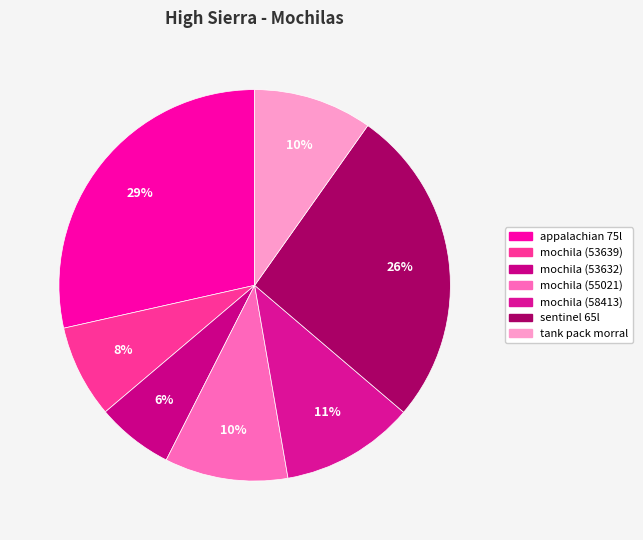

To the nearest percent, what percentage of the pie is mochila (55021)?

10%